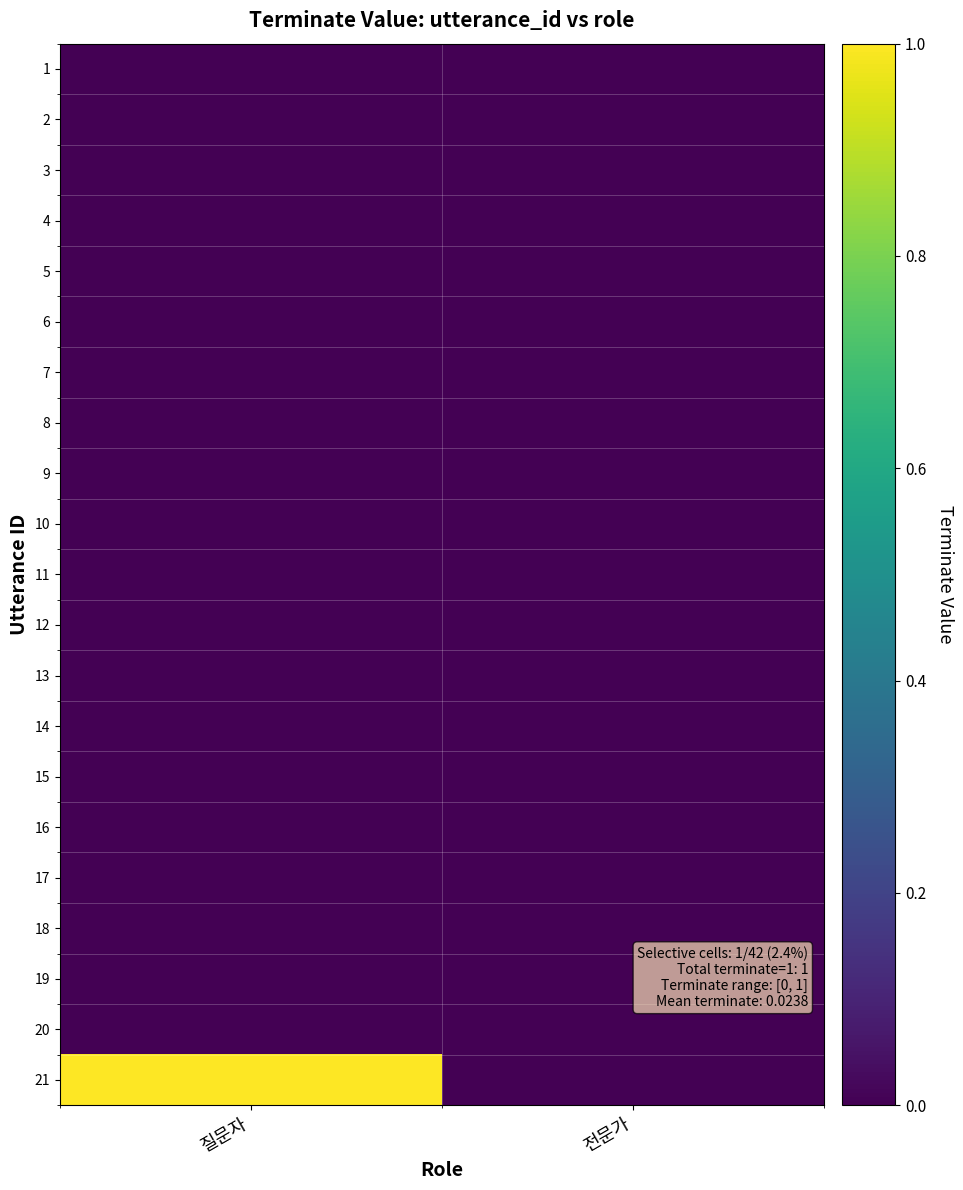

List the series in order of their peak value, lowest first.

1, 2, 3, 4, 5, 6, 7, 8, 9, 10, 11, 12, 13, 14, 15, 16, 17, 18, 19, 20, 21